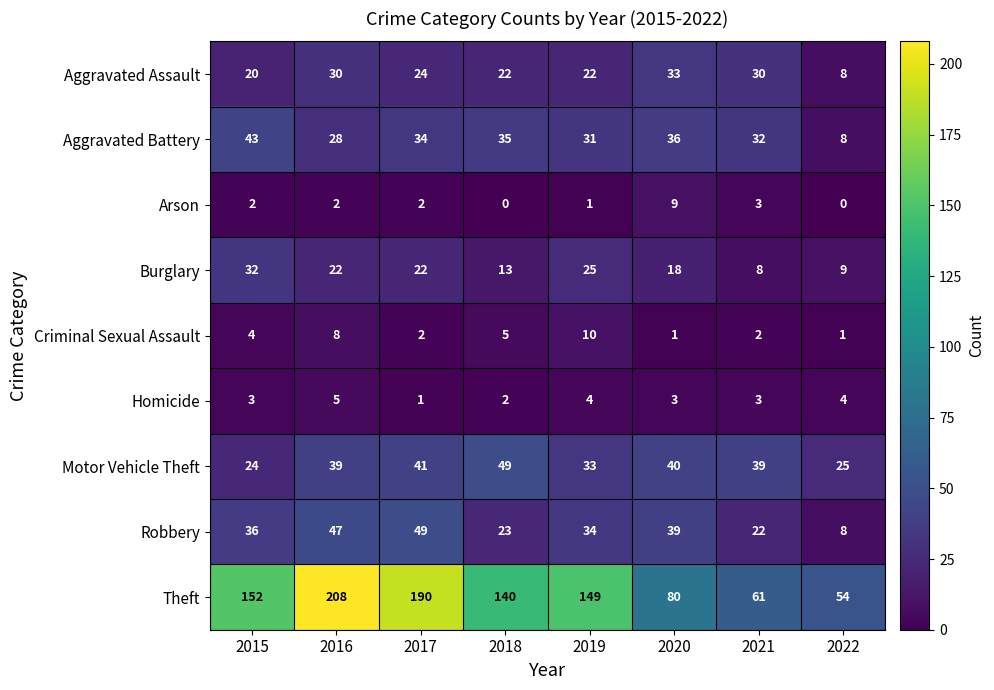

What is the sum of all Criminal Sexual Assault values?

33